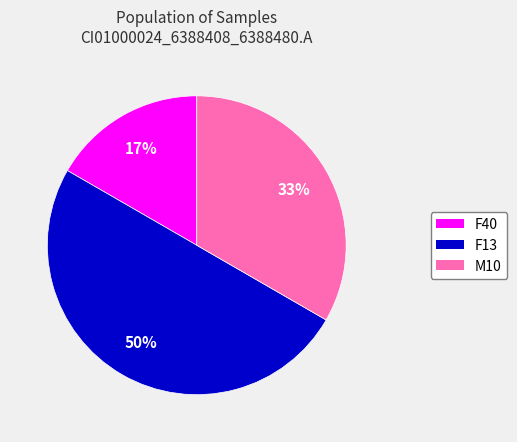

To the nearest percent, what is the difference between the largest and smallest slice percentages?

33%